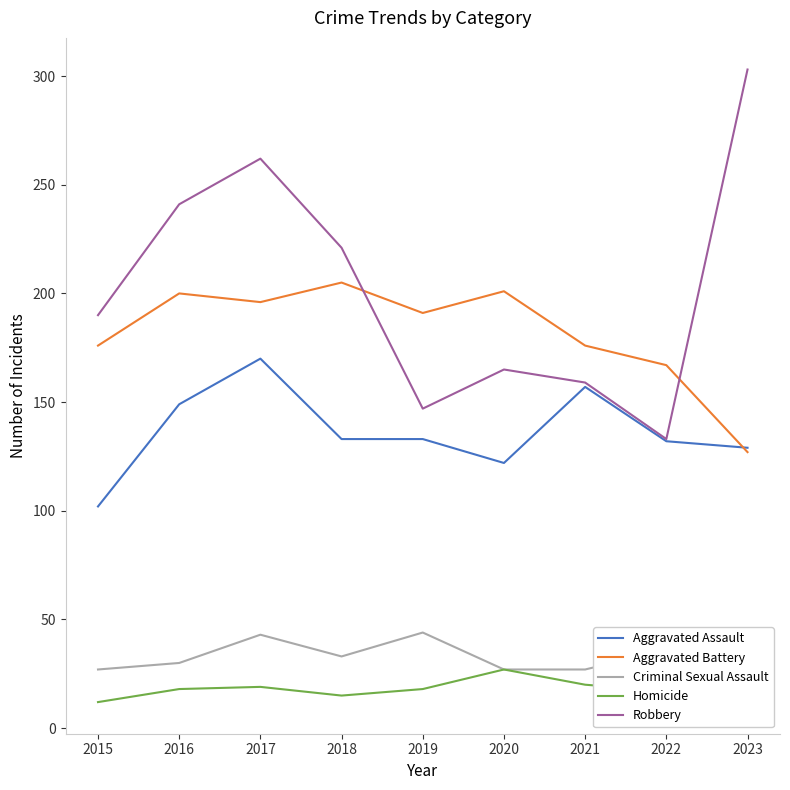

True or false: Robbery has more than 2 points higher than both neighbors.

False